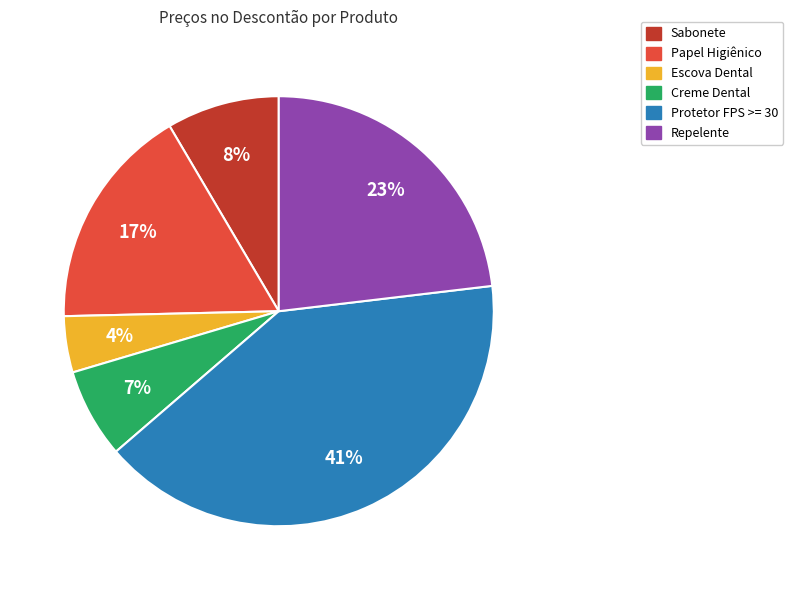

Combined, do Protetor FPS >= 30 and Papel Higiênico account for over 50%?

Yes